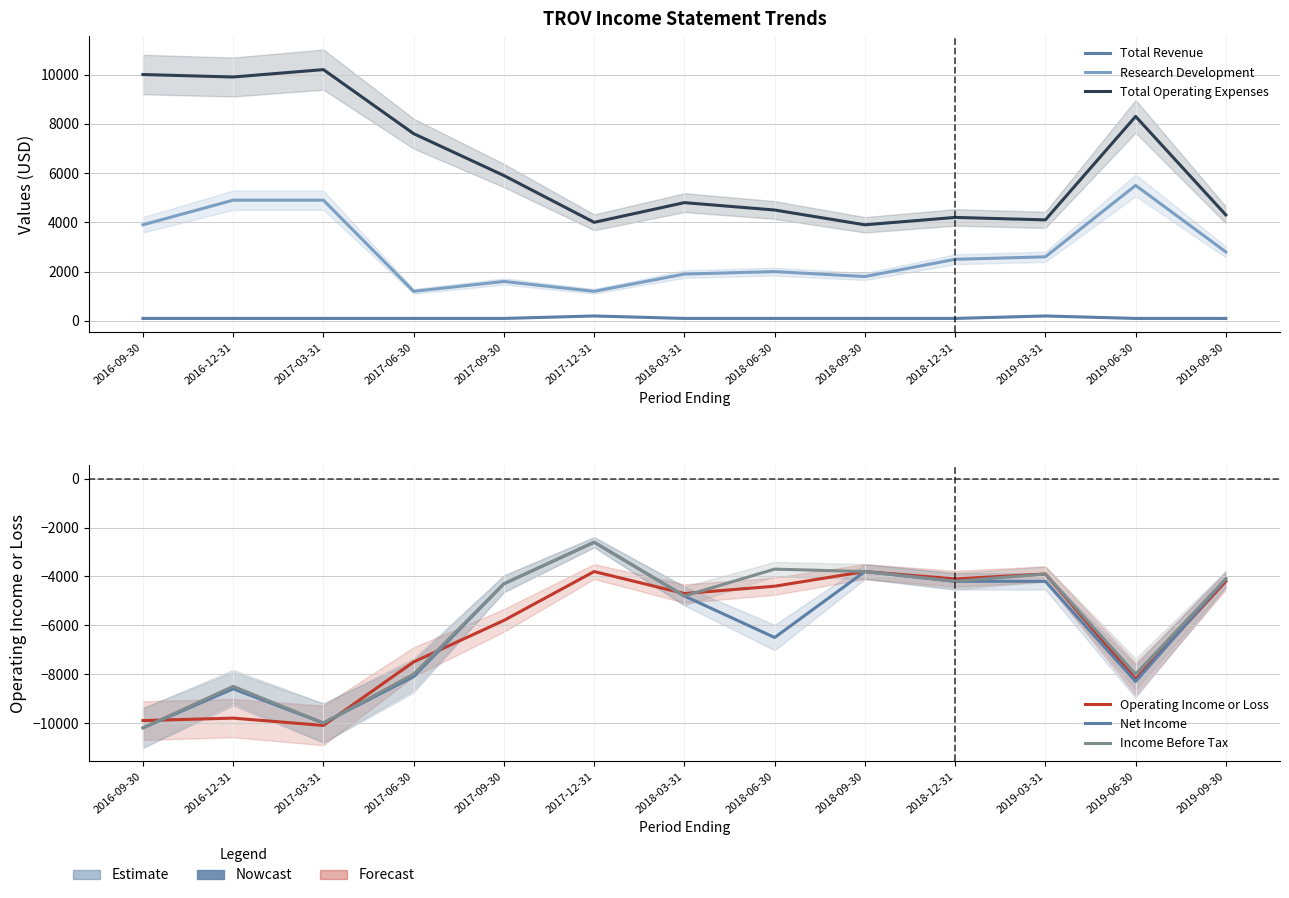

Rank the series at 2019-03-31 from highest to lowest value.

Total Operating Expenses, Research Development, Total Revenue, Operating Income or Loss, Income Before Tax, Net Income